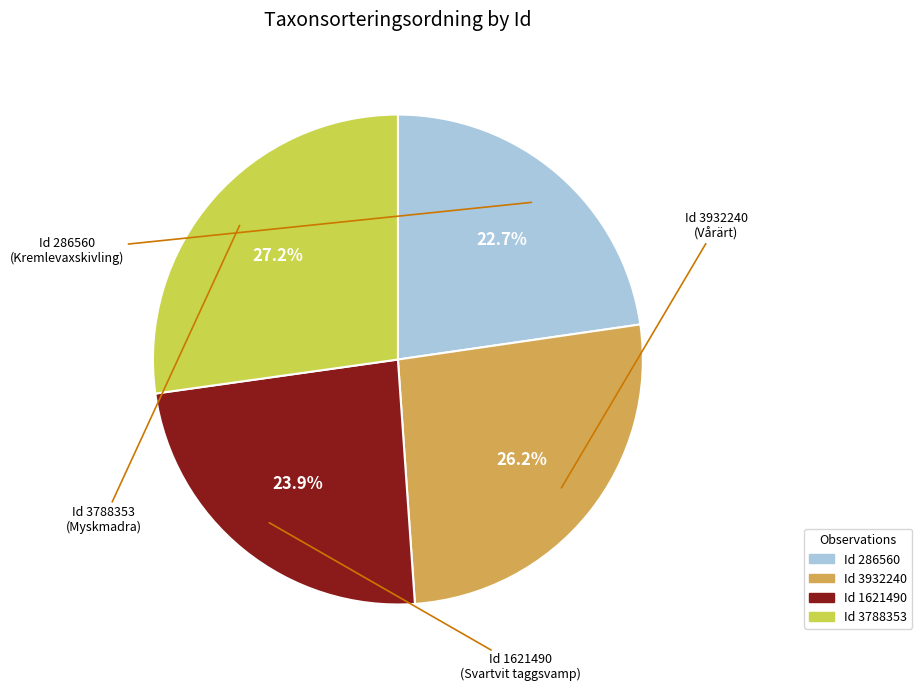

Does any single category account for the majority?

No